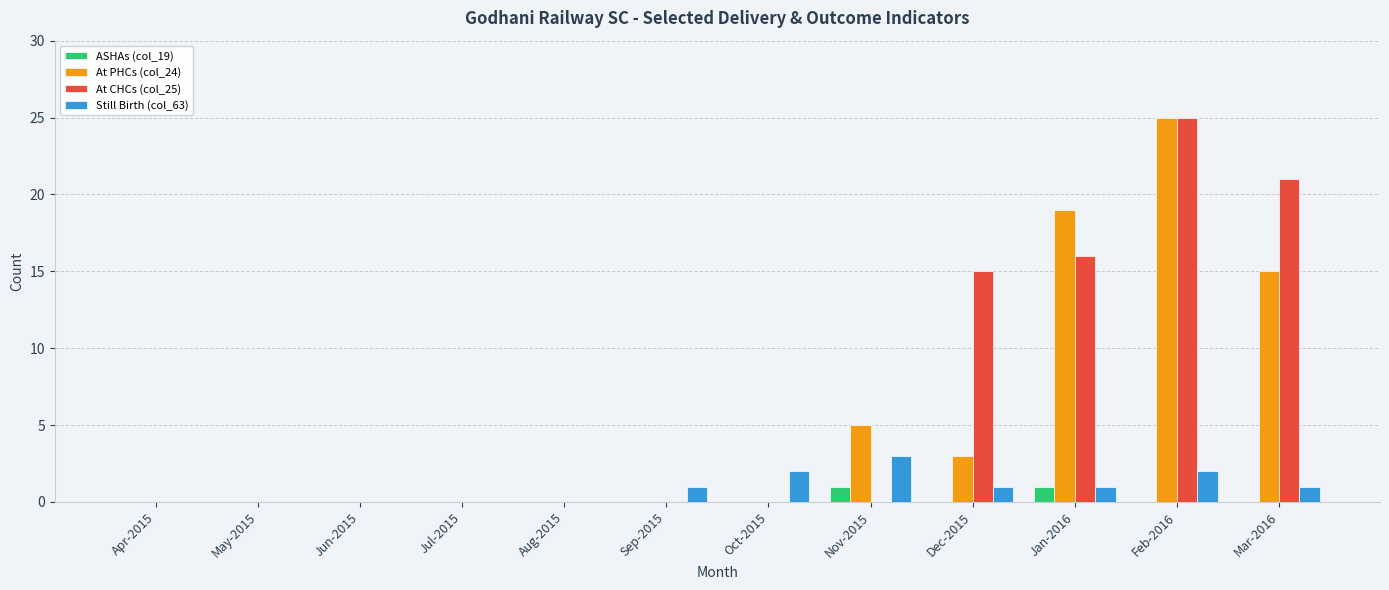

Are the bars horizontal?

No